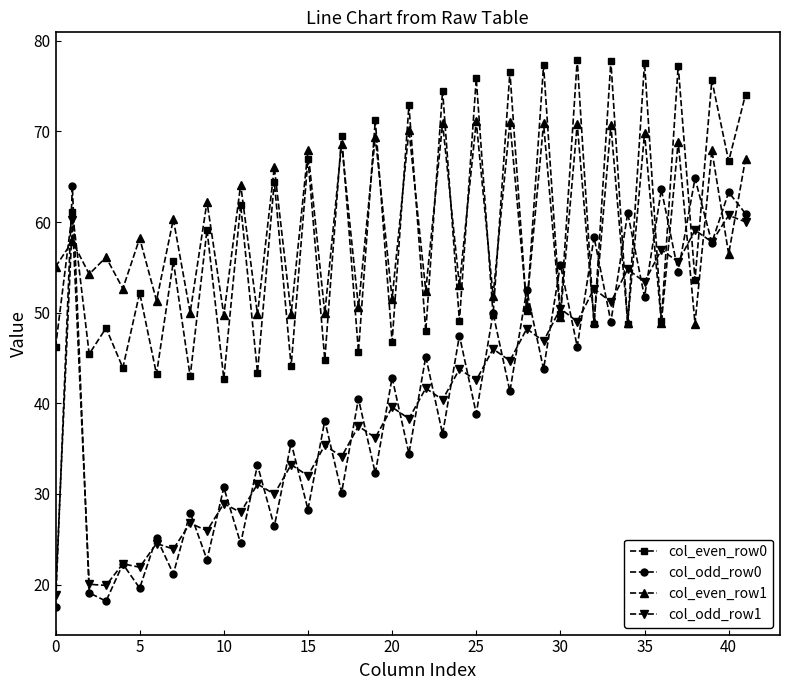

Rank the series by their maximum value, from lowest to highest.

col_odd_row1, col_odd_row0, col_even_row1, col_even_row0